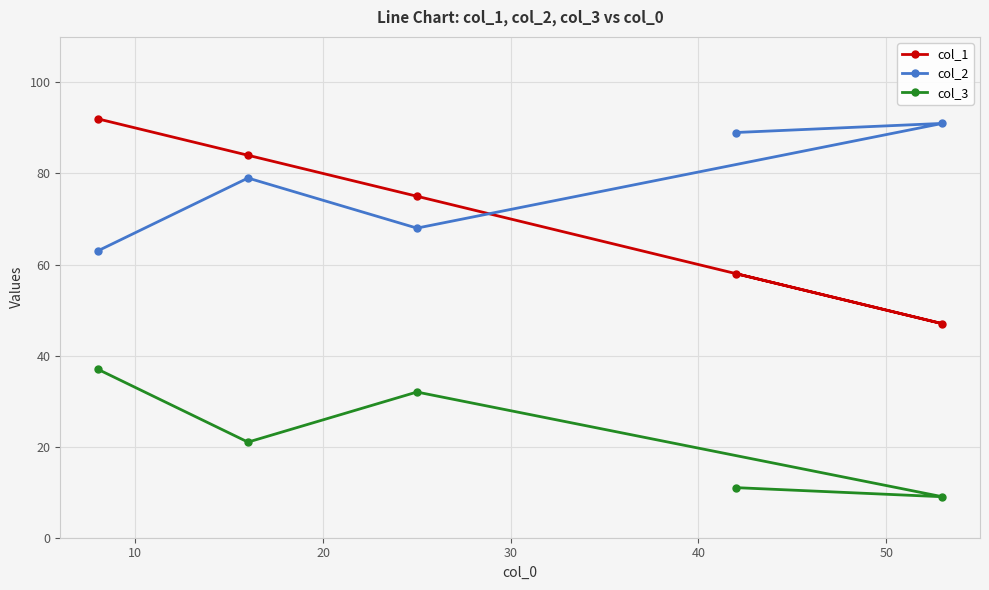

How many interior local valleys does the col_3 series have?

2